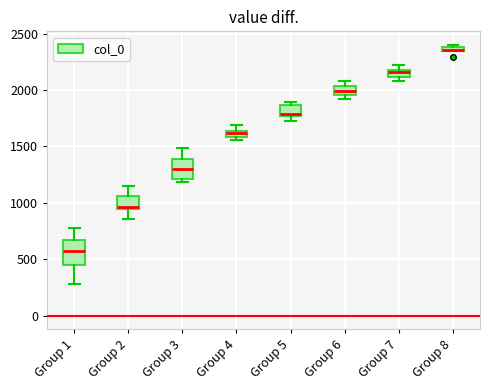

Where is the lower edge of the box for Group 8 on the y-axis? The values are not printed on the chart, so give them approximately, as read against the axis.

2350